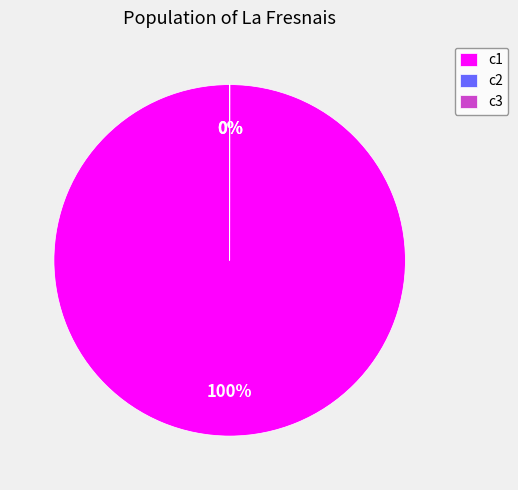

To the nearest percent, what is the average slice percentage?

33%